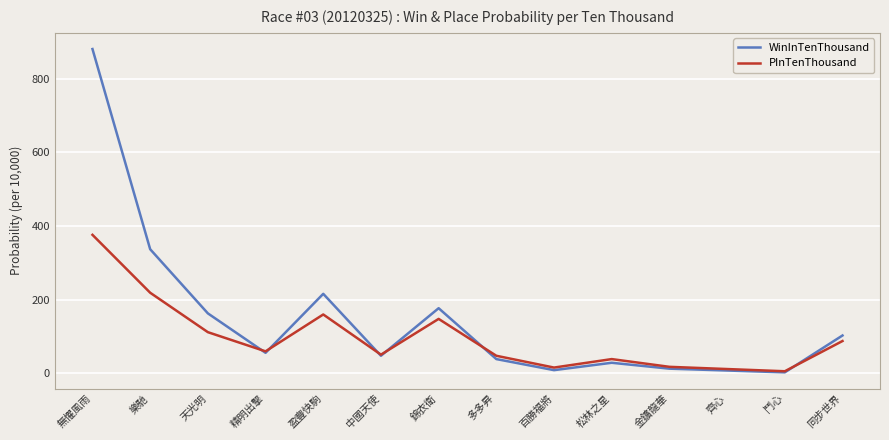

How many lines are shown in the chart?

2